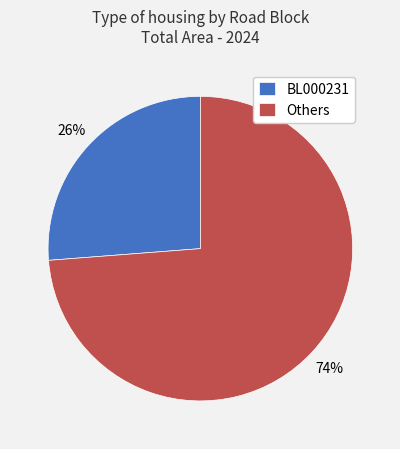

Is there any slice that represents more than half of the pie?

Yes